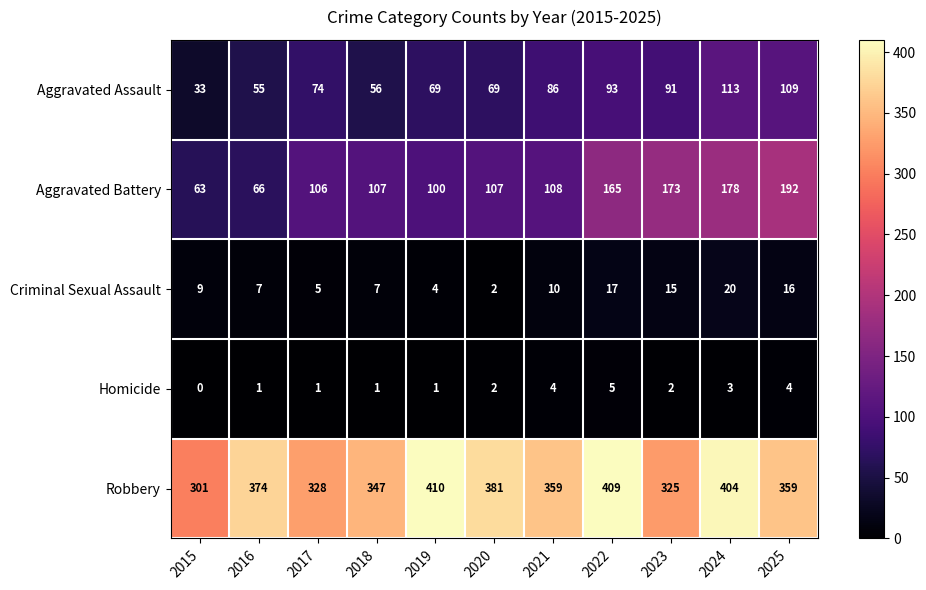

Which series has the widest spread of values?

Aggravated Battery